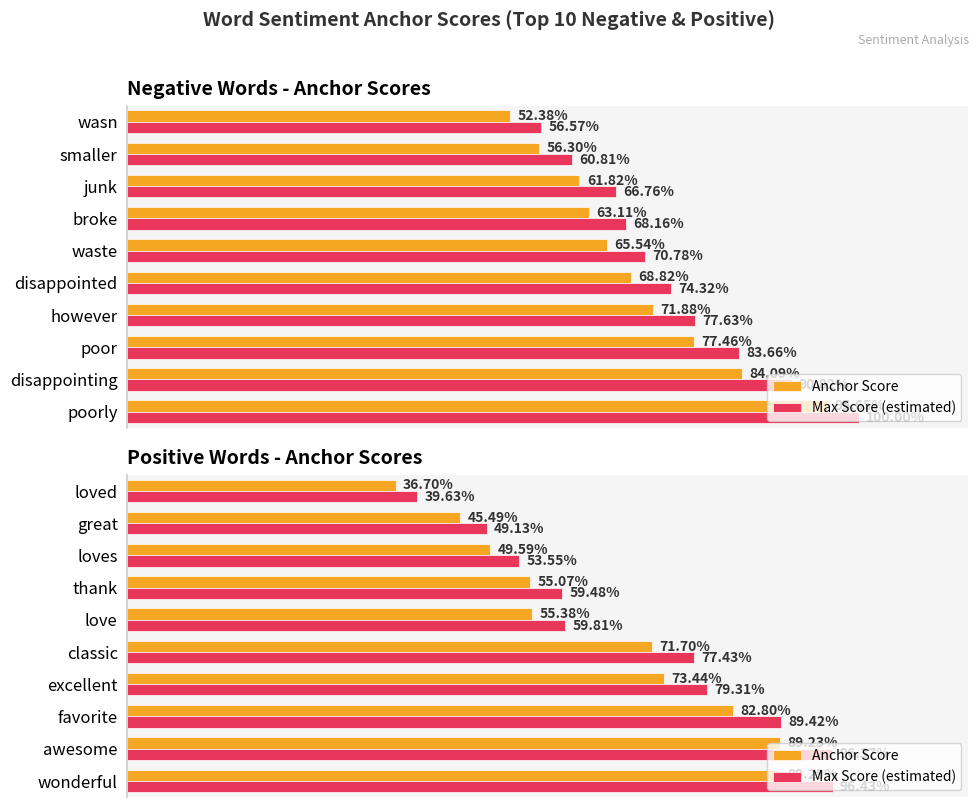

What are all the series names shown in the legend?

Anchor Score, Max Score (estimated)